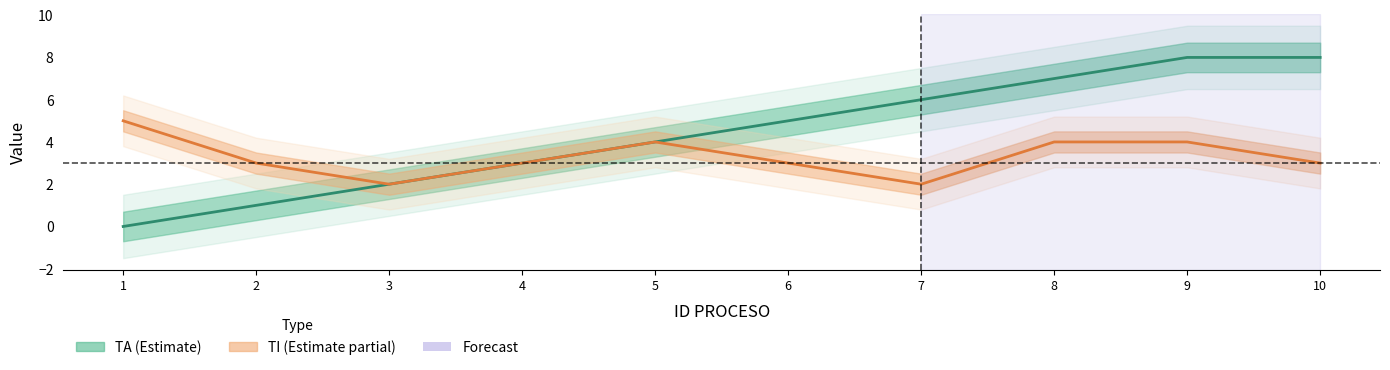

List the series in order of their overall mean, highest first.

TA, TI